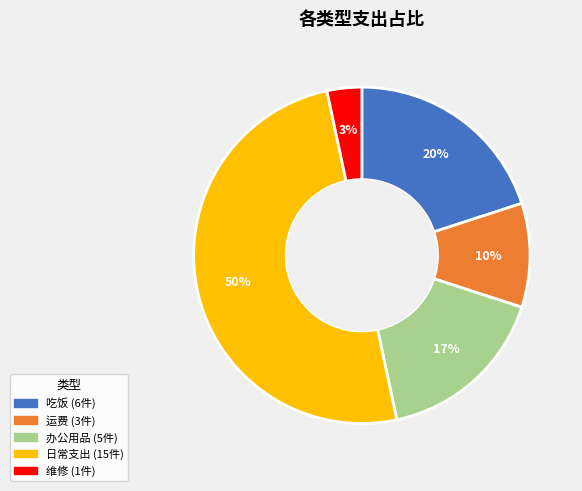

What is the ratio of the value at 运费 to the value at 吃饭?

0.5